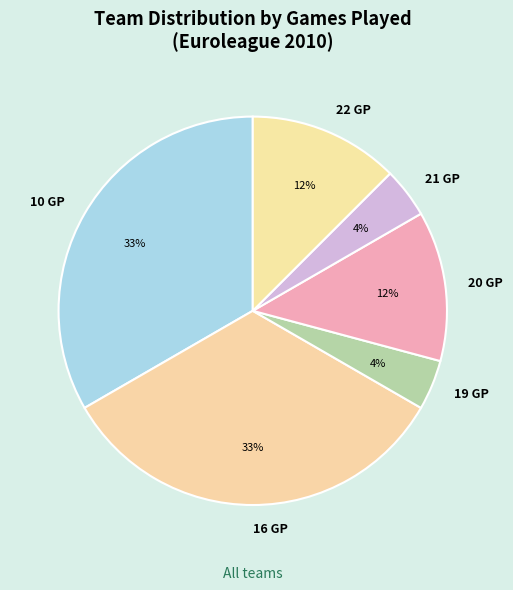

Is it true that 22 GP is 12% of the pie?

True